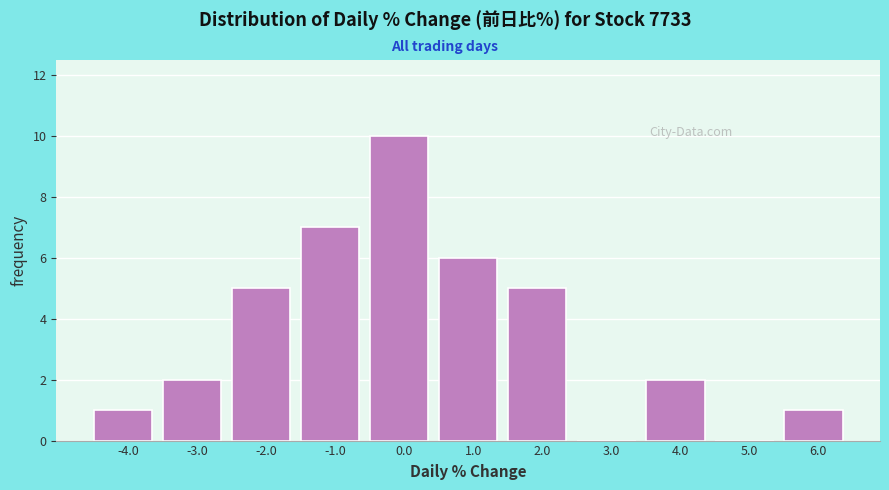

Reading left to right, extract all data points from this chart.

-4.0=1	-3.0=2	-2.0=5	-1.0=7	0.0=10	1.0=6	2.0=5	3.0=0	4.0=2	5.0=0	6.0=1